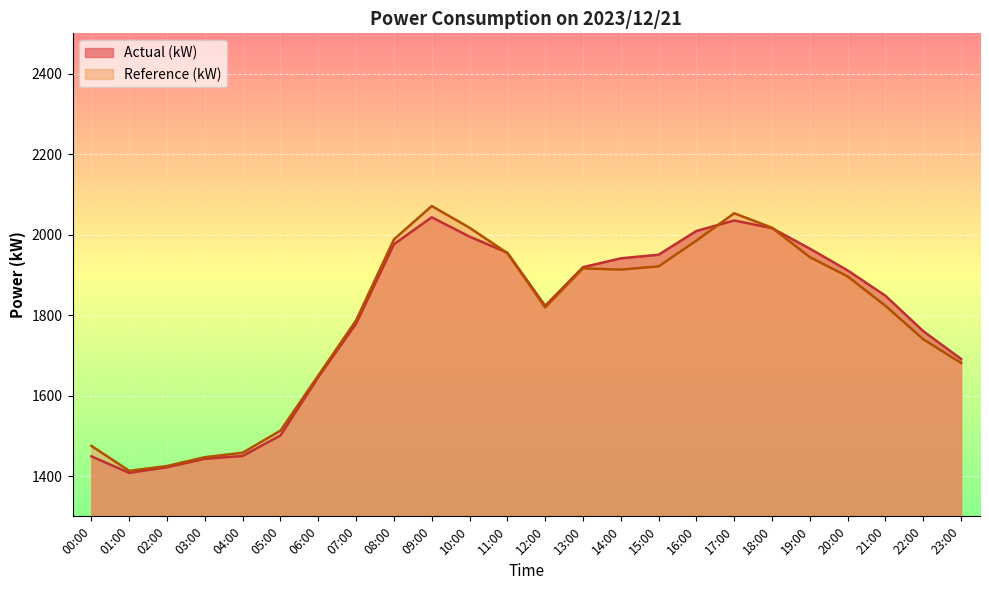

The value of Actual (kW) at 04:00 is 2095. True or false?

False